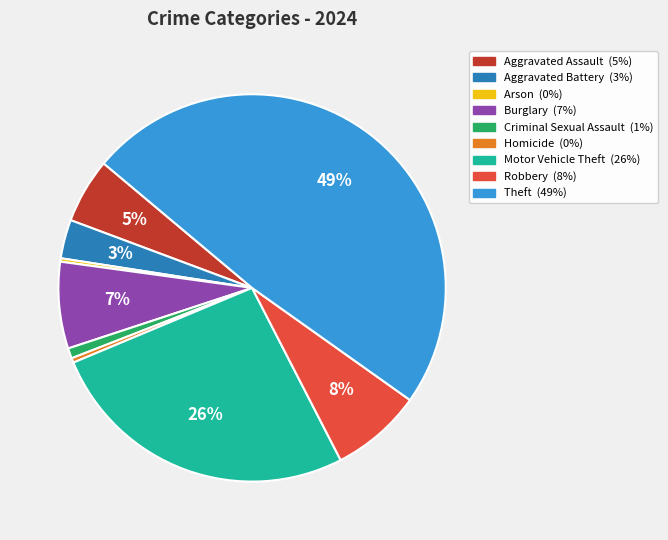

To the nearest percent, what is the average slice percentage?

11%